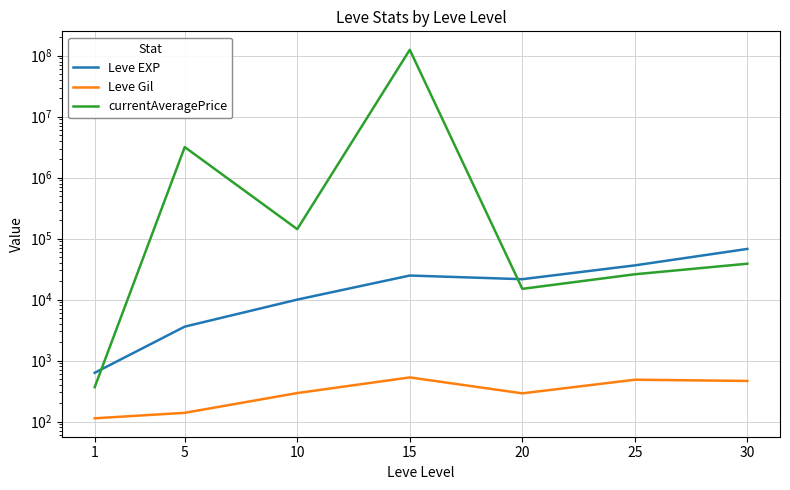

What are all the series names shown in the legend?

Leve EXP, Leve Gil, currentAveragePrice